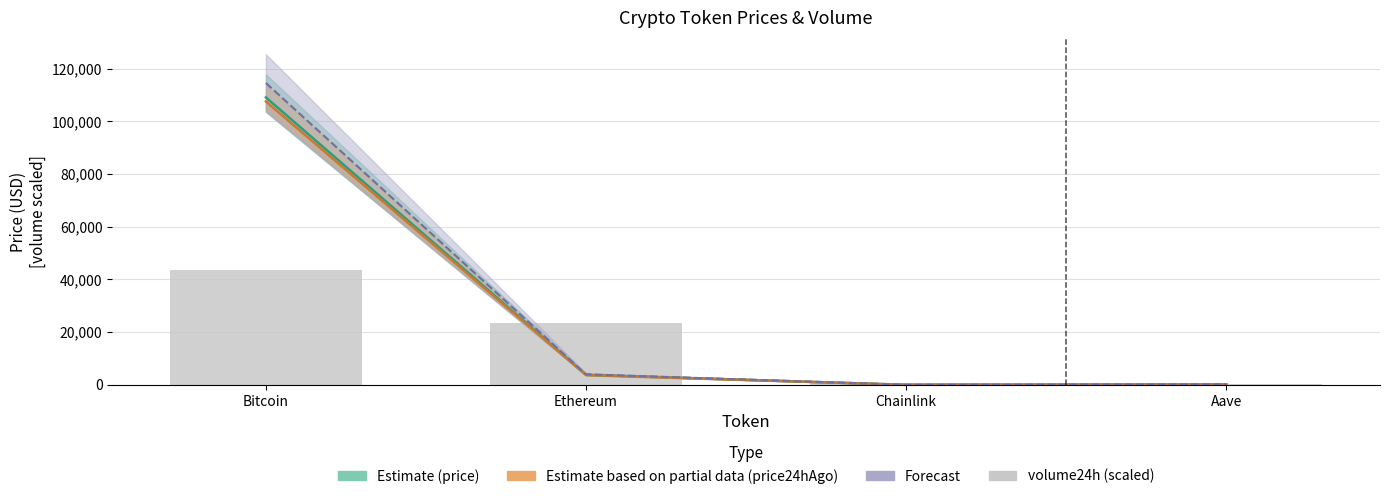

Rank the categories by value from lowest to highest.

Aave, Chainlink, Ethereum, Bitcoin